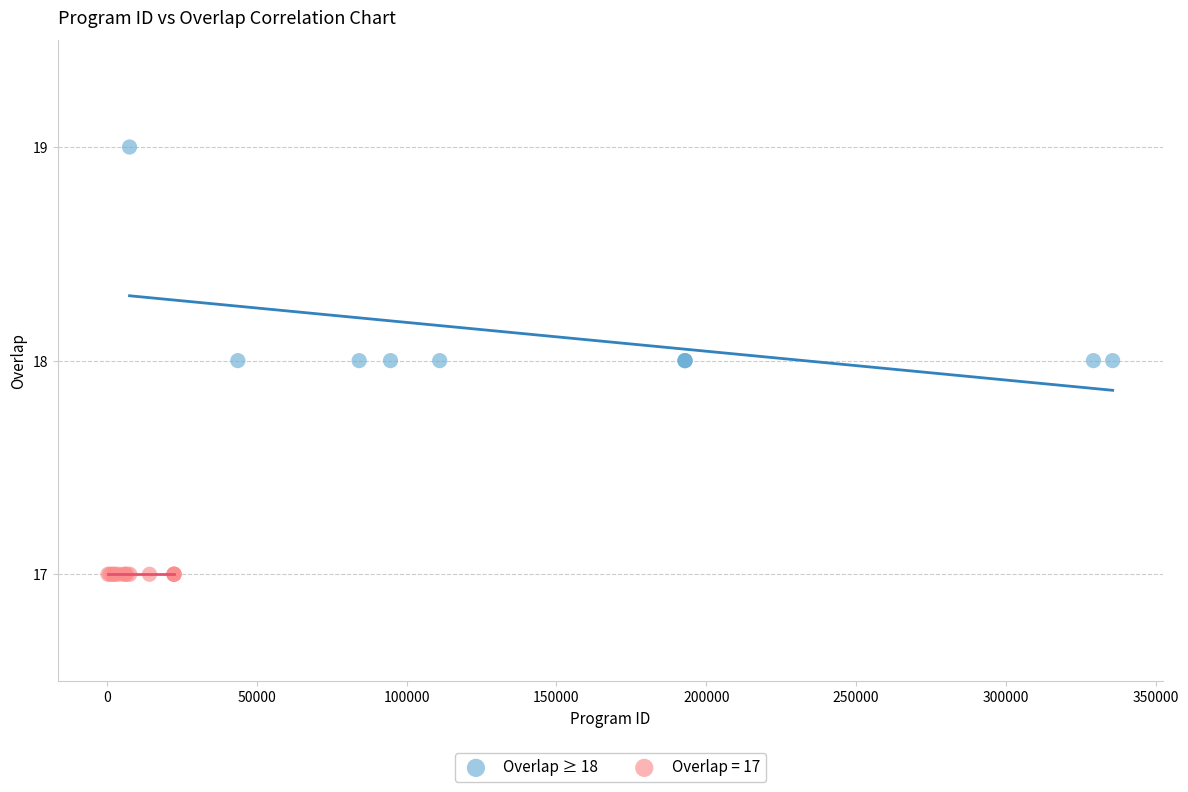

Which series contains the lowest Y value?

Overlap = 17